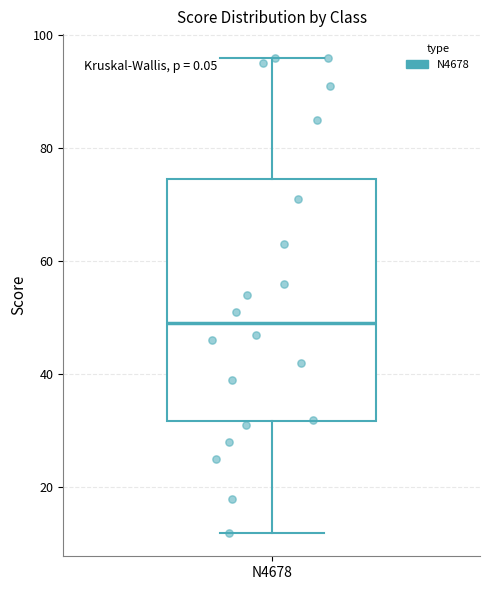

Transcribe this box plot: give where the median line is, the range the box spans, and where the two whiskers end, as read against the y-axis. The values are not printed on the chart, so give them approximately, as read against the axis.

median 50, box 32 to 74, whiskers 12 to 96